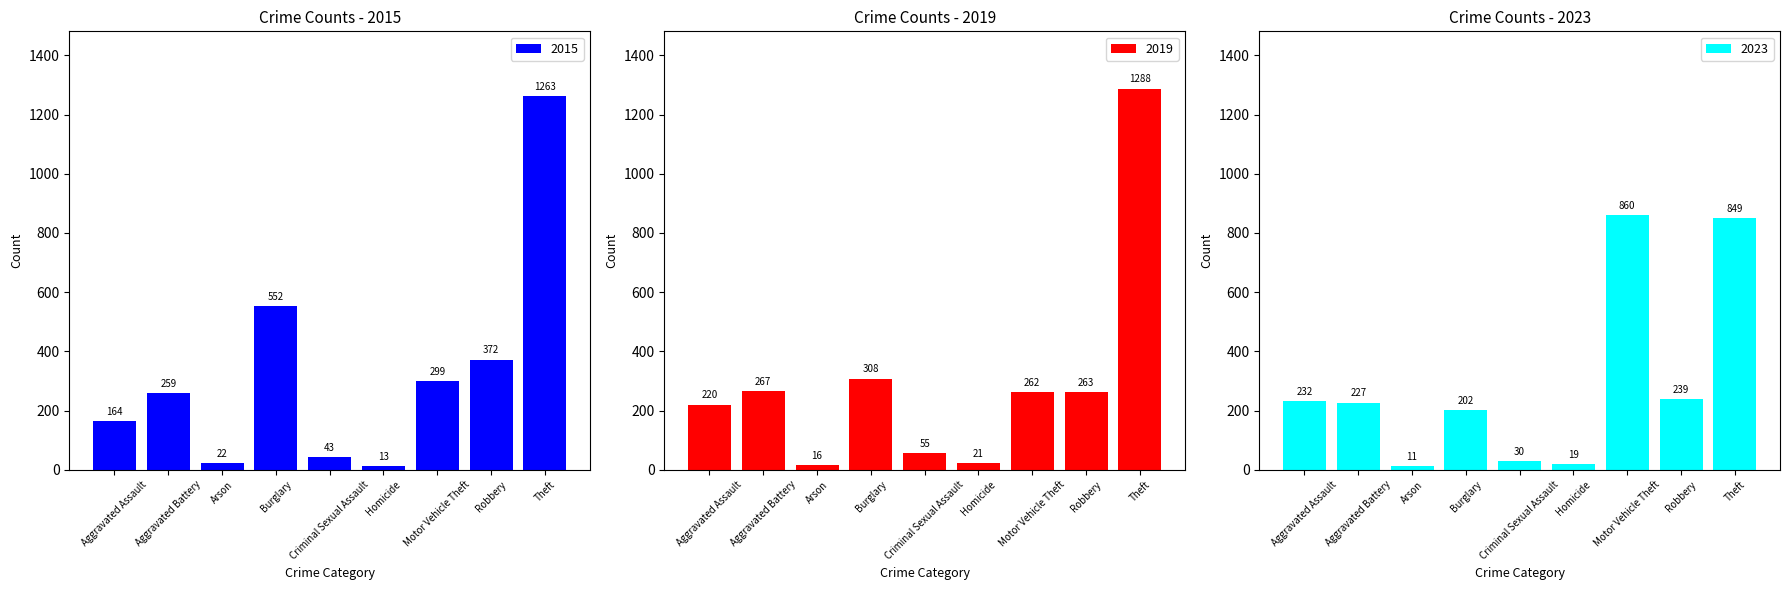

What is the total value across all series at Motor Vehicle Theft?

1421